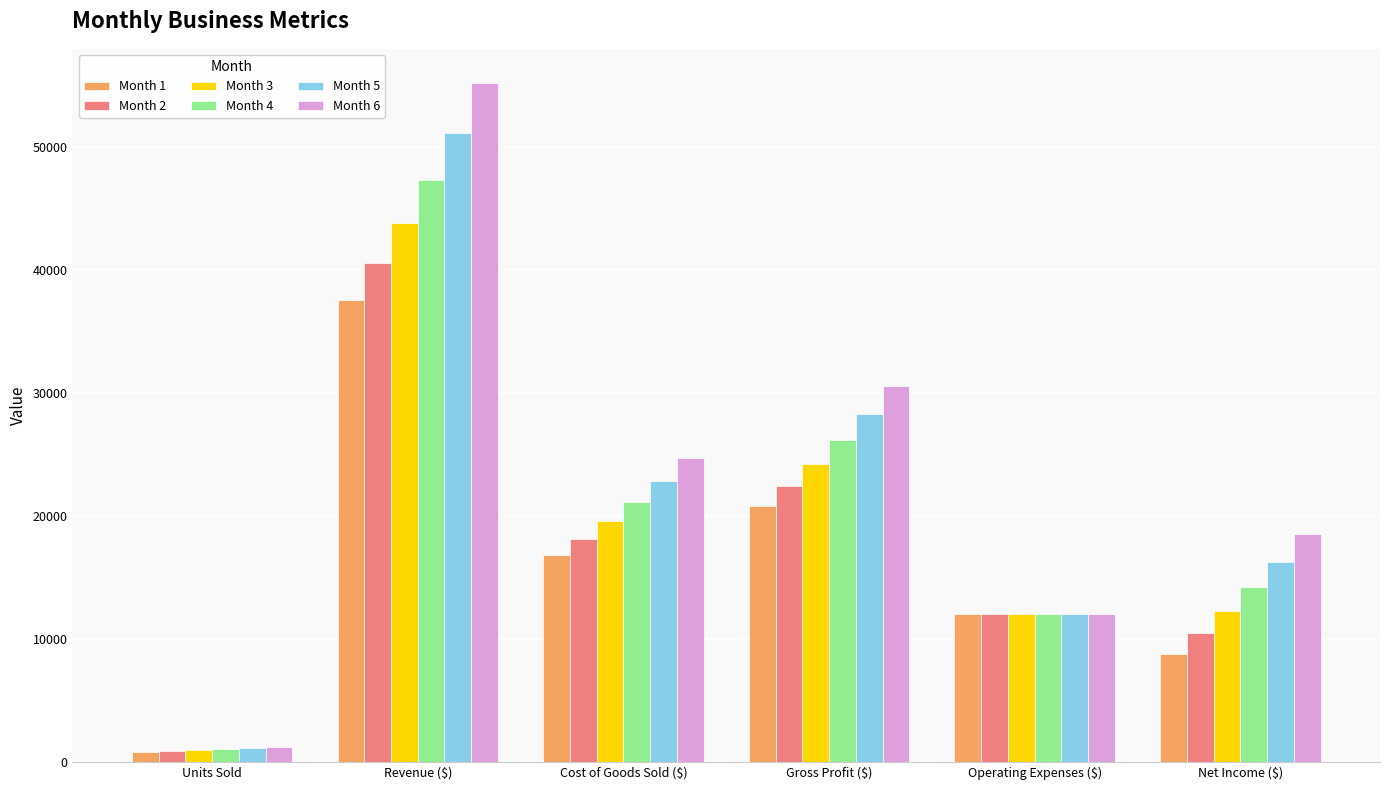

How many values in the Month 3 series exceed 19595?

3